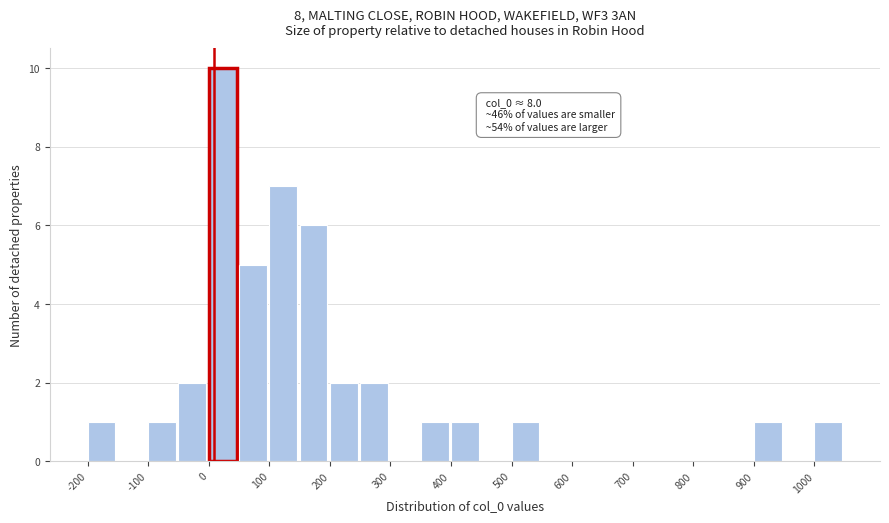

Over which range of the x-axis is the bar tallest?

0 to 50